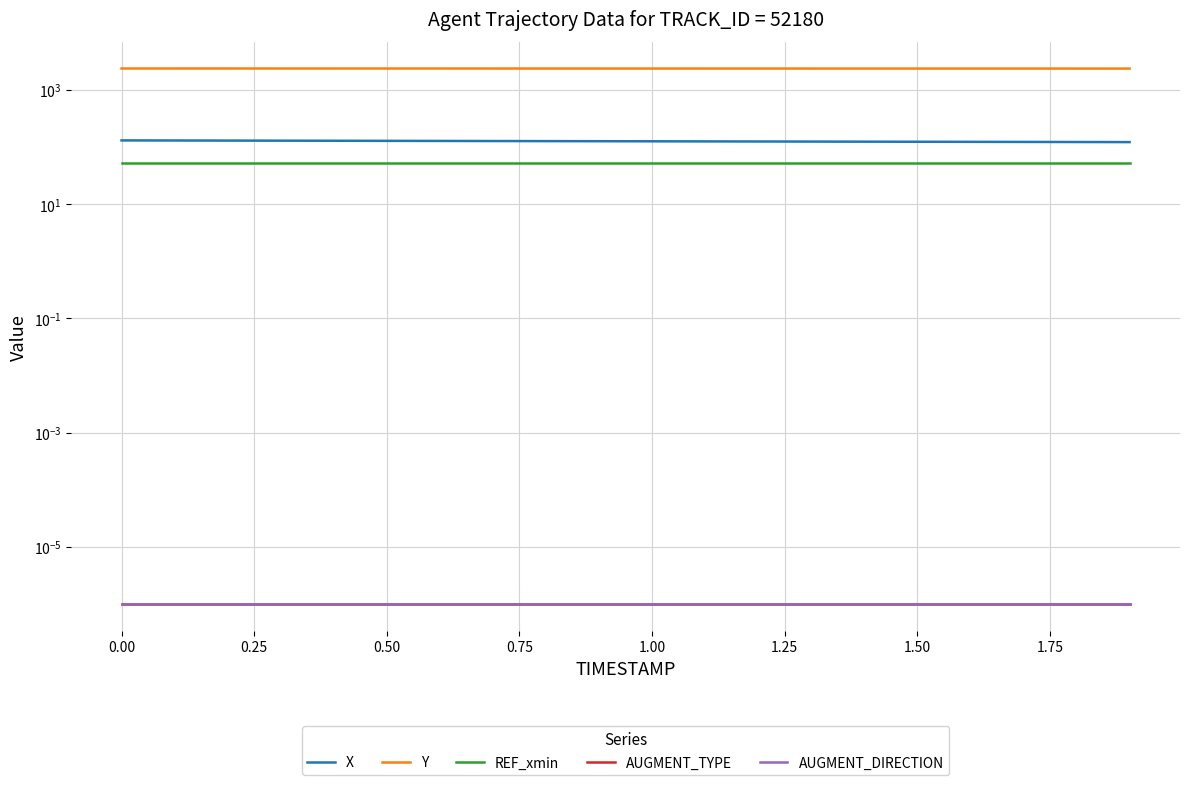

What is the difference between the second highest and second lowest values in the Y series?

6.4